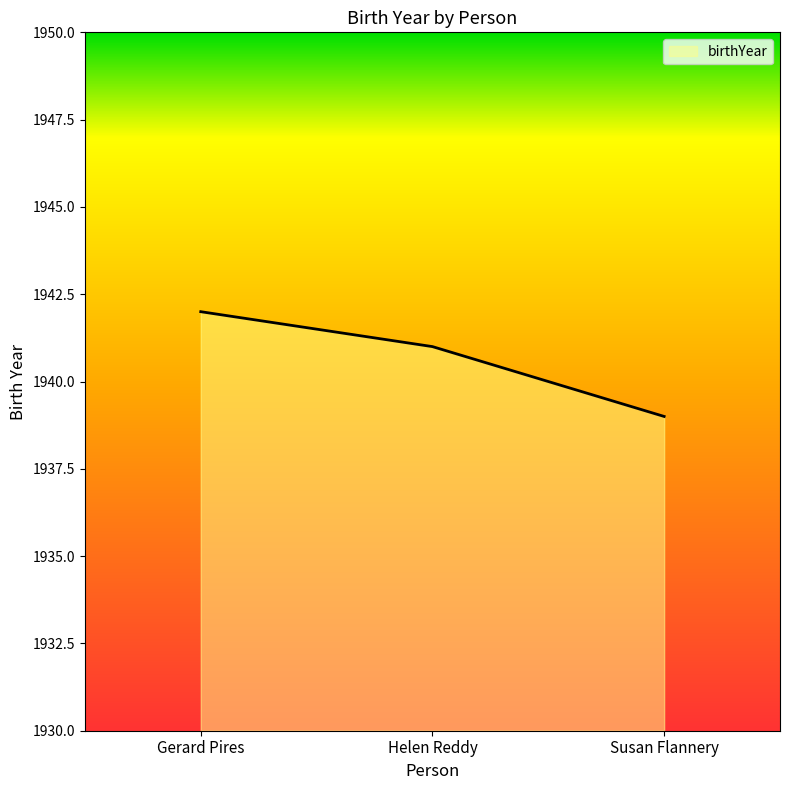

The chart shows a value of 961 at Susan Flannery. True or false?

False